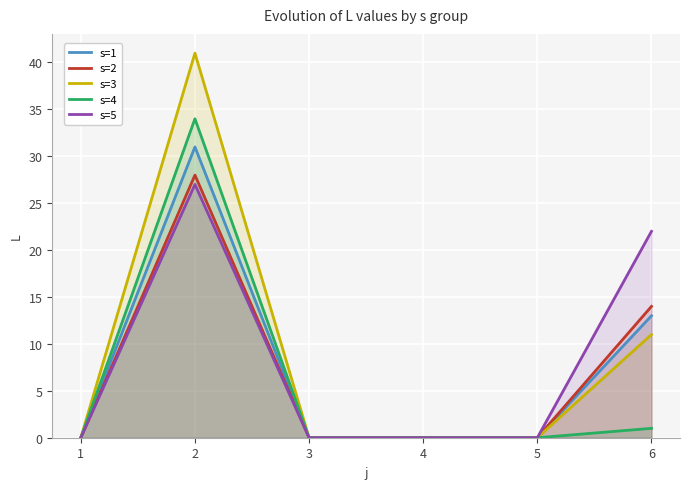

What is the greatest value displayed?

41